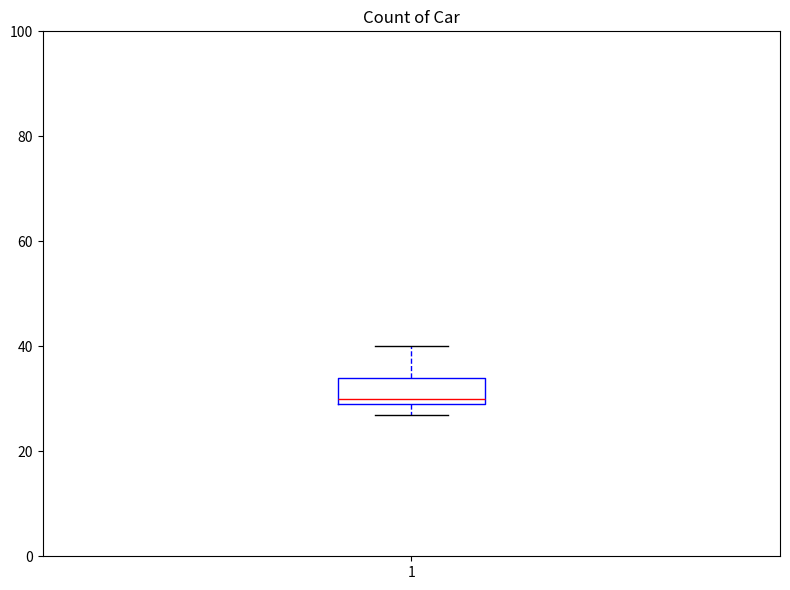

Where is the upper edge of the box at x = 1 on the y-axis? The values are not printed on the chart, so give them approximately, as read against the axis.

34